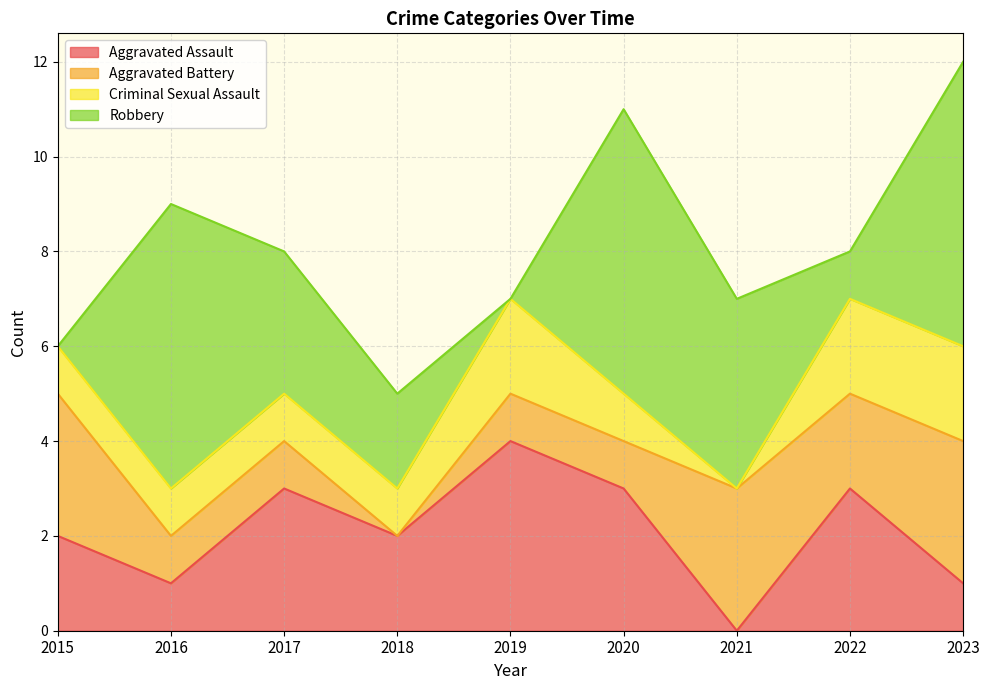

Rank the categories by Robbery value from highest to lowest.

2016, 2020, 2023, 2021, 2017, 2018, 2022, 2015, 2019